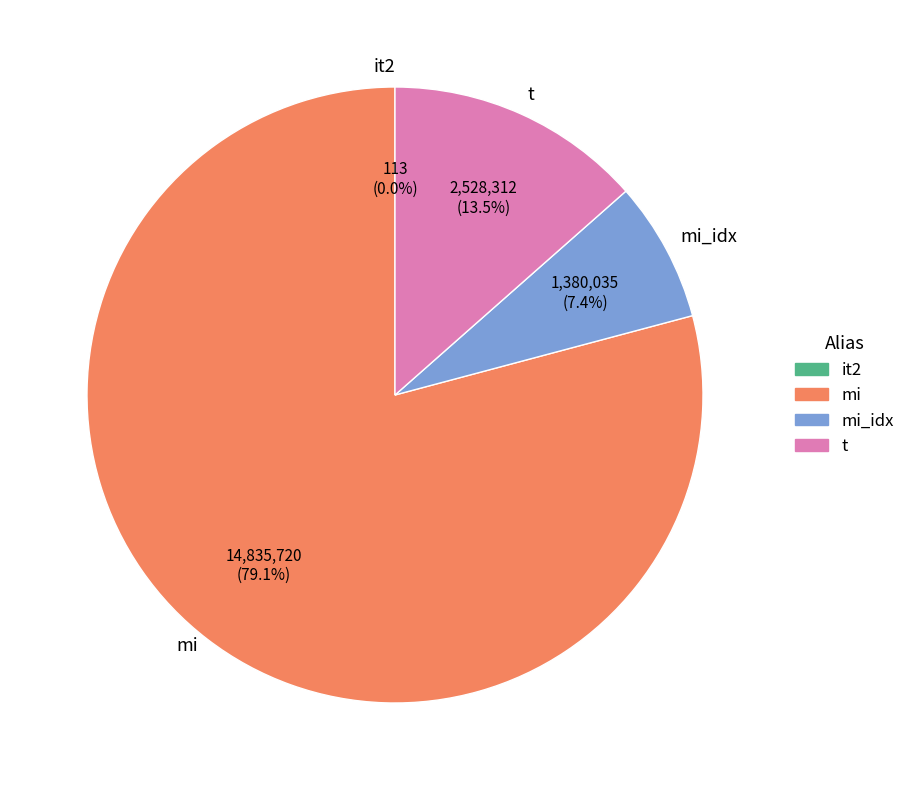

Which slice is the largest?

mi